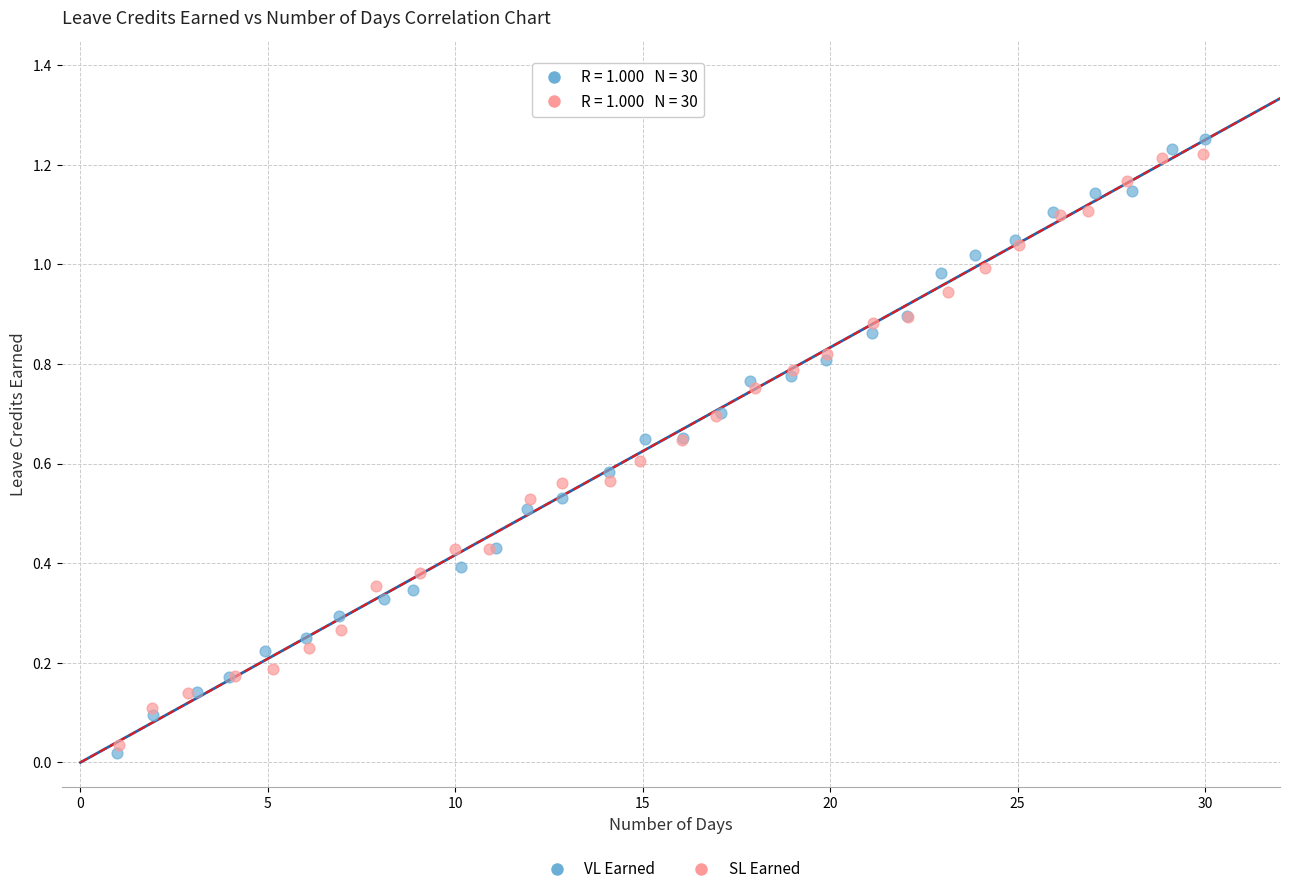

Which series has the widest spread of Y values?

VL Earned